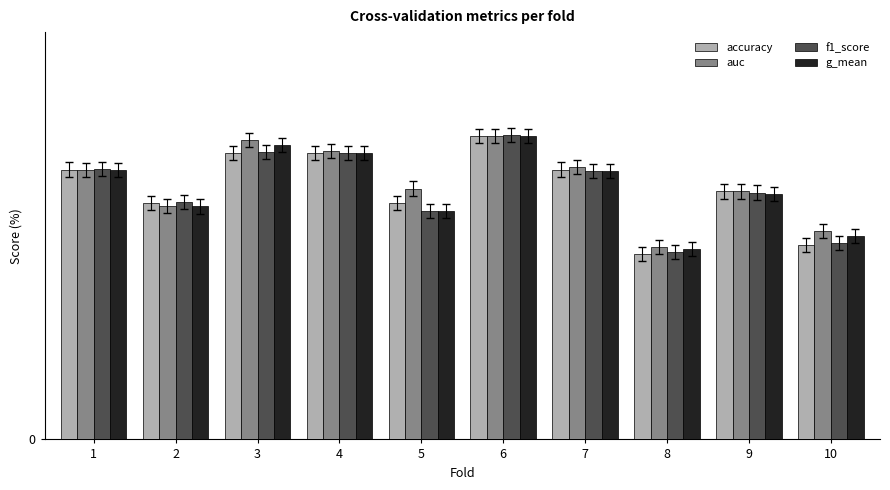

What value does the accuracy series have at 6?

0.9